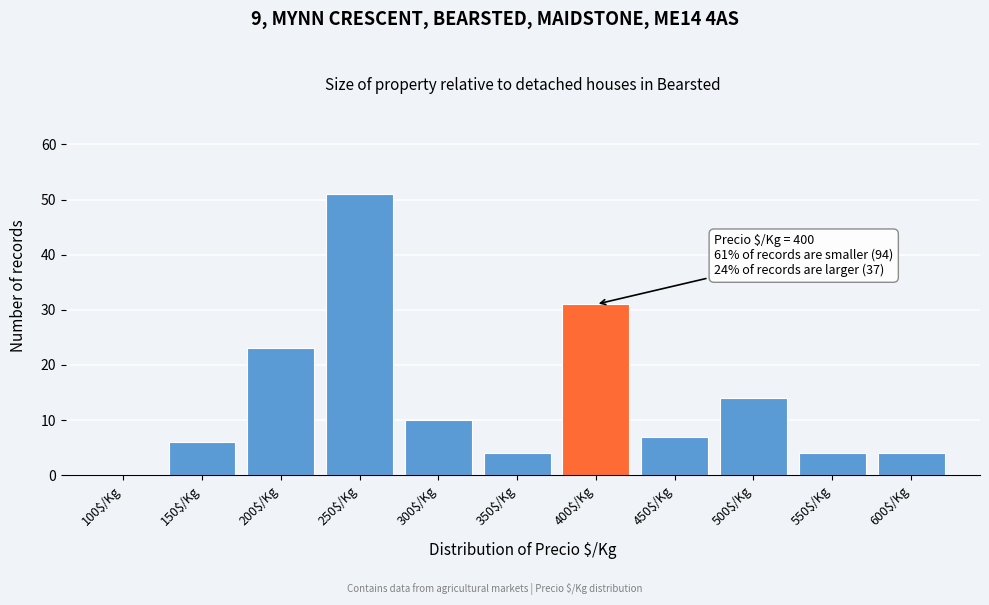

The value at 500$/Kg is 14. True or false?

True